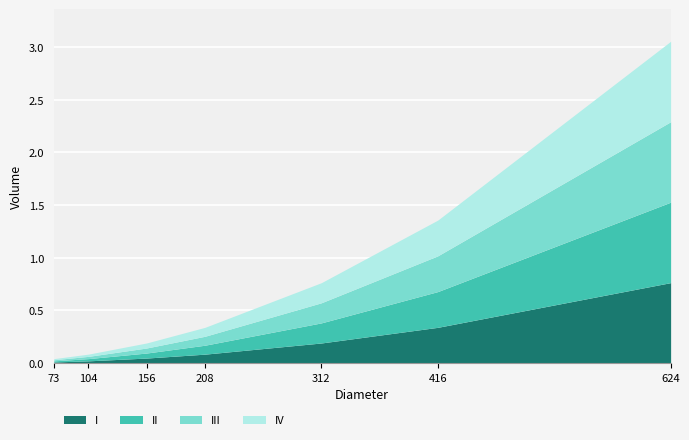

Read the value at 156.

0.2